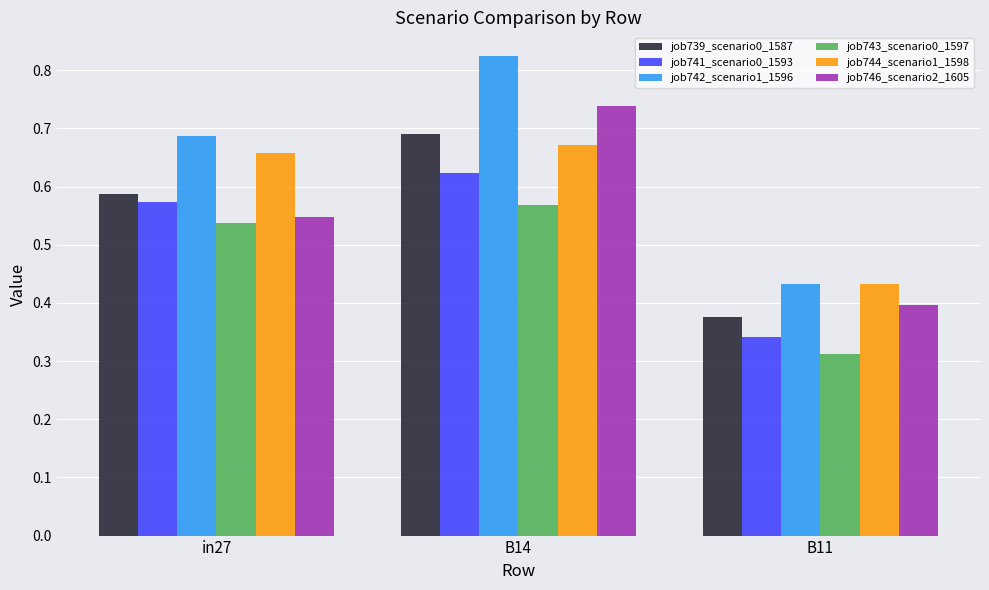

Is the value of job742_scenario1_1596 at B11 greater than the value of job741_scenario0_1593 at B11?

Yes